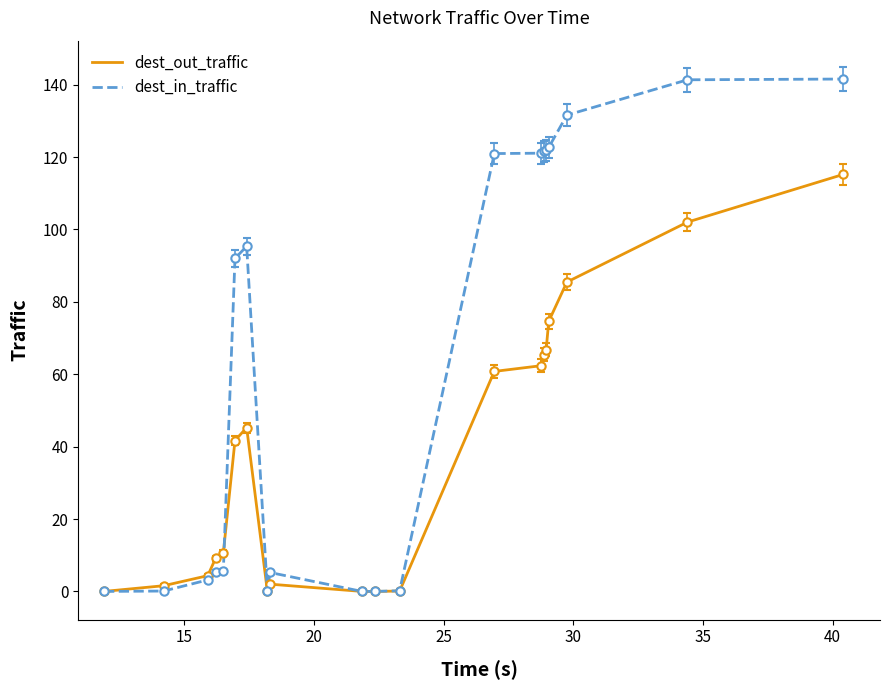

How many values in the dest_in_traffic series exceed 91?

10